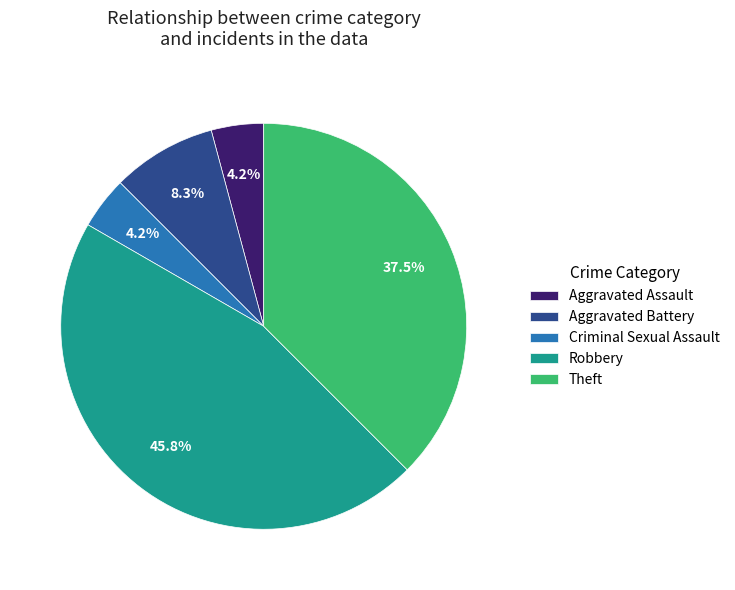

How much of the chart is everything except Theft?

62.5%